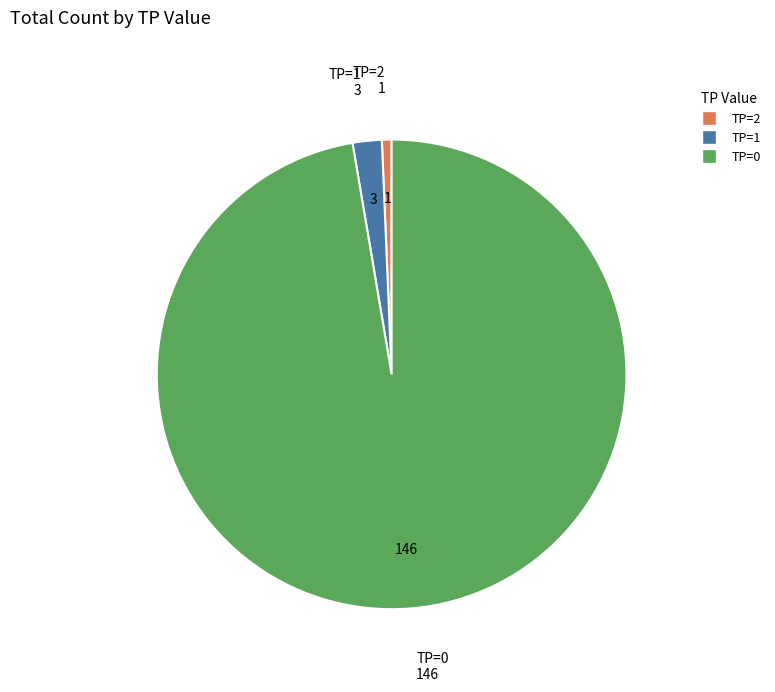

Is there any slice that represents more than half of the pie?

Yes